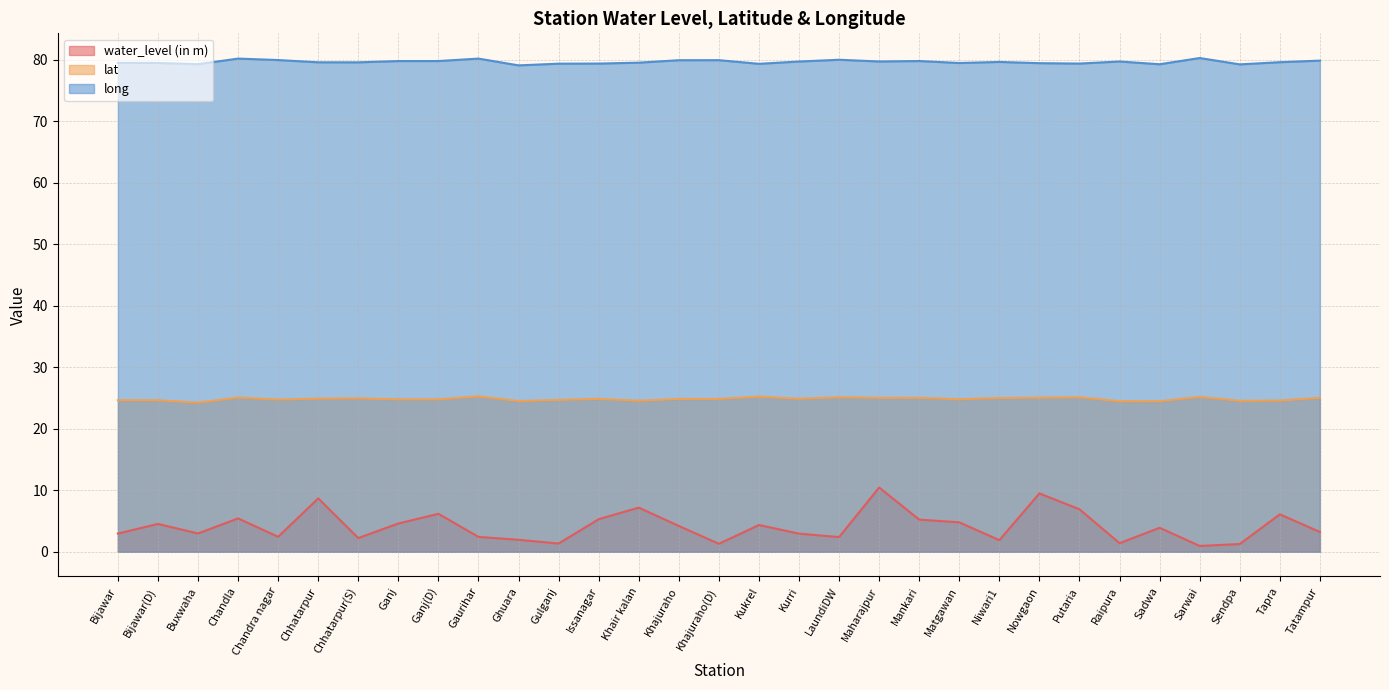

At which label does water_level (in m) first exceed 3?

Bijawar(D)